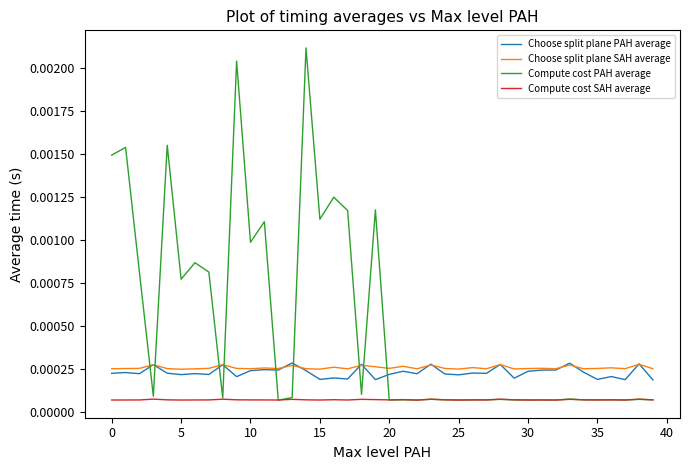

Which series has the widest spread of values?

Compute cost PAH average